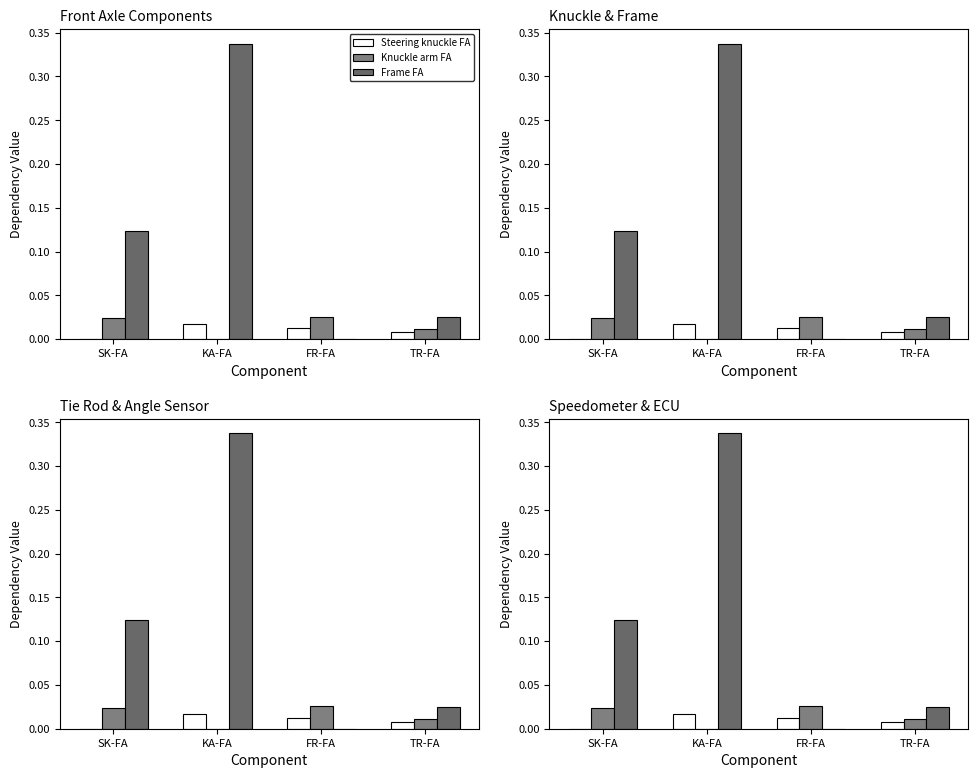

What is the label of the 1st bar from the right?

TR-FA